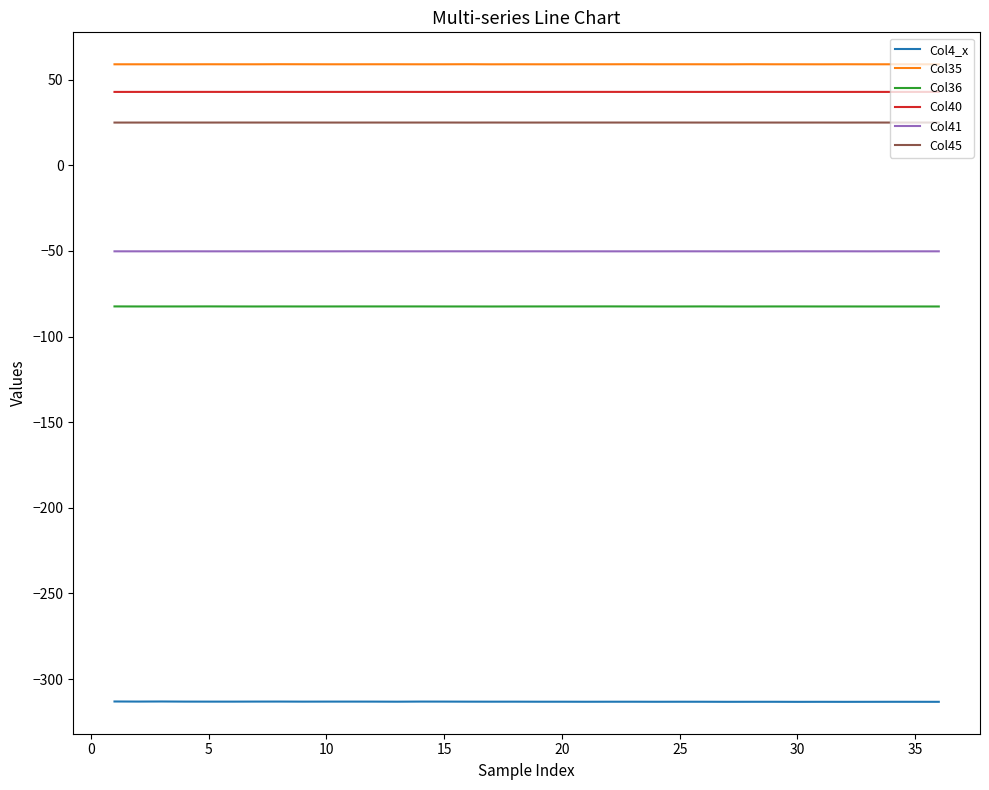

What are all the series names shown in the legend?

Col4_x, Col35, Col36, Col40, Col41, Col45